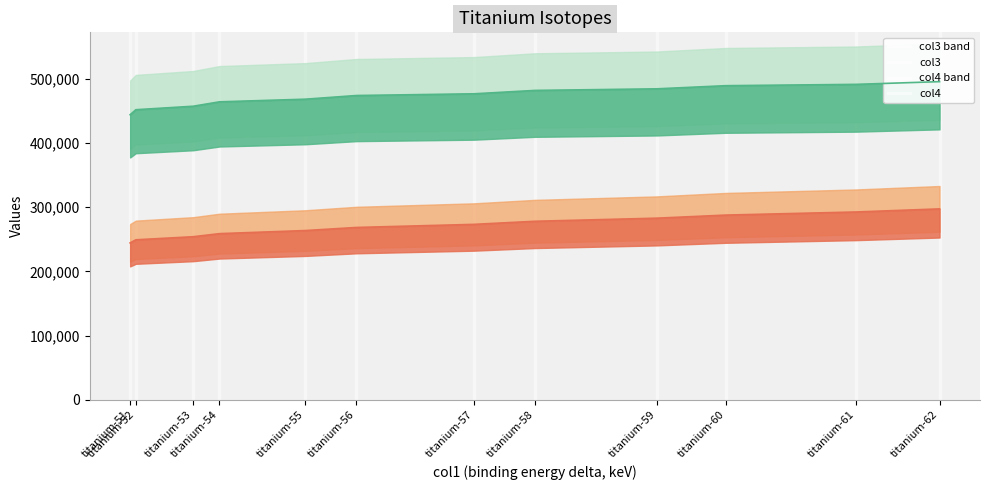

The col3 series shows 195935.2 at titanium-60. True or false?

False